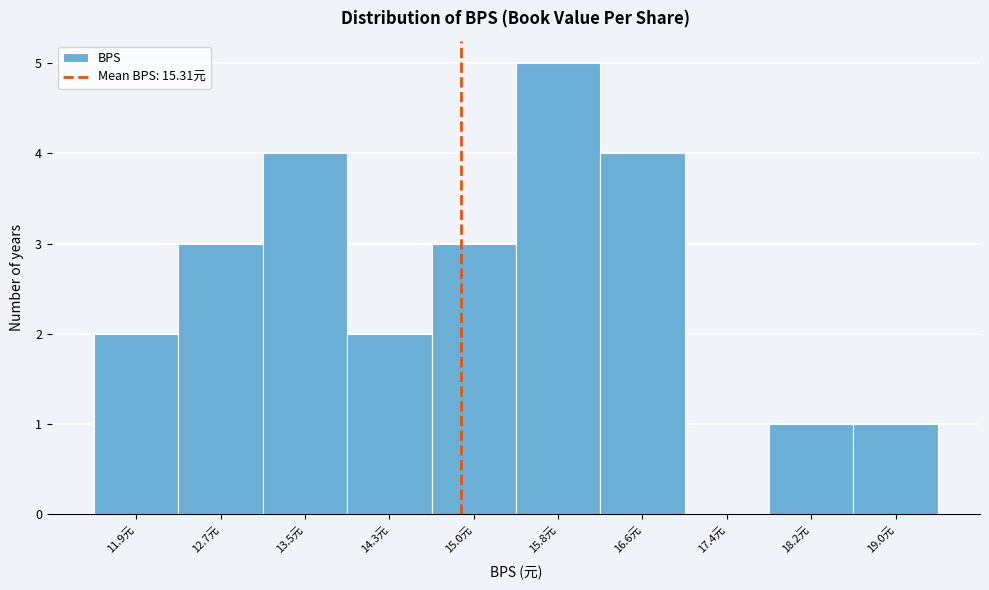

Reading left to right, what are all the values shown in this chart?

11.9元=2	12.7元=3	13.5元=4	14.3元=2	15.0元=3	15.8元=5	16.6元=4	17.4元=0	18.2元=1	19.0元=1